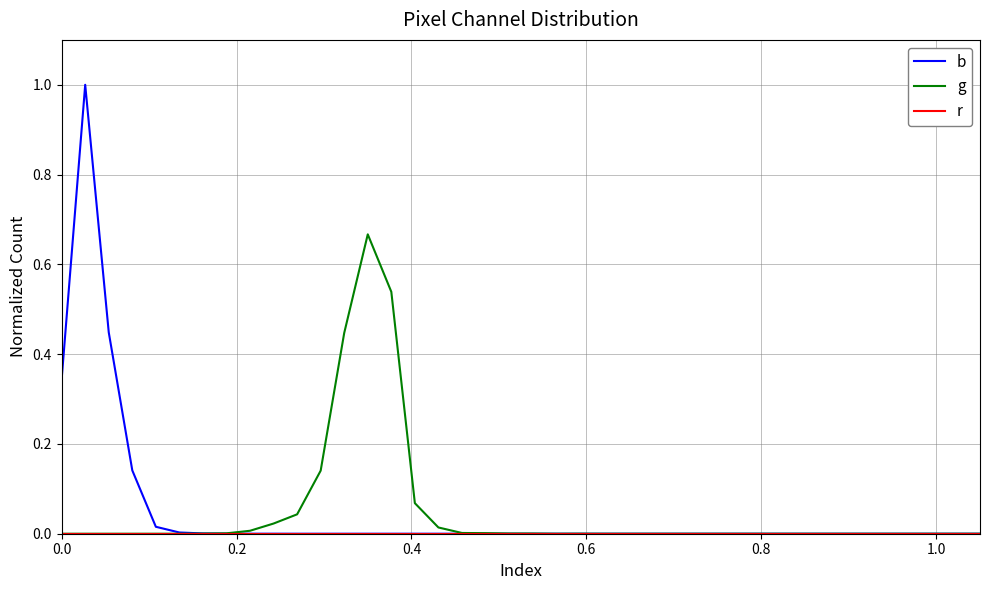

Reading left to right, list all the values displayed in this chart.

b: 0.3	1.0	0.4	0.1	0.0	0.0	0.0	0.0	0.0	0.0	0.0	0.0	0.0	0.0	0.0	0.0	0.0	0.0	0.0	0.0	0.0	0.0	0.0	0.0	0.0	0.0	0.0	0.0	0.0	0.0	0.0	0.0	0.0	0.0	0.0	0.0	0.0	0.0	0.0	0.0
g: 0.0	0.0	0.0	0.0	0.0	0.0	0.0	0.0	0.0	0.0	0.0	0.1	0.4	0.7	0.5	0.1	0.0	0.0	0.0	0.0	0.0	0.0	0.0	0.0	0.0	0.0	0.0	0.0	0.0	0.0	0.0	0.0	0.0	0.0	0.0	0.0	0.0	0.0	0.0	0.0
r: 0.0	0.0	0.0	0.0	0.0	0.0	0.0	0.0	0.0	0.0	0.0	0.0	0.0	0.0	0.0	0.0	0.0	0.0	0.0	0.0	0.0	0.0	0.0	0.0	0.0	0.0	0.0	0.0	0.0	0.0	0.0	0.0	0.0	0.0	0.0	0.0	0.0	0.0	0.0	0.0